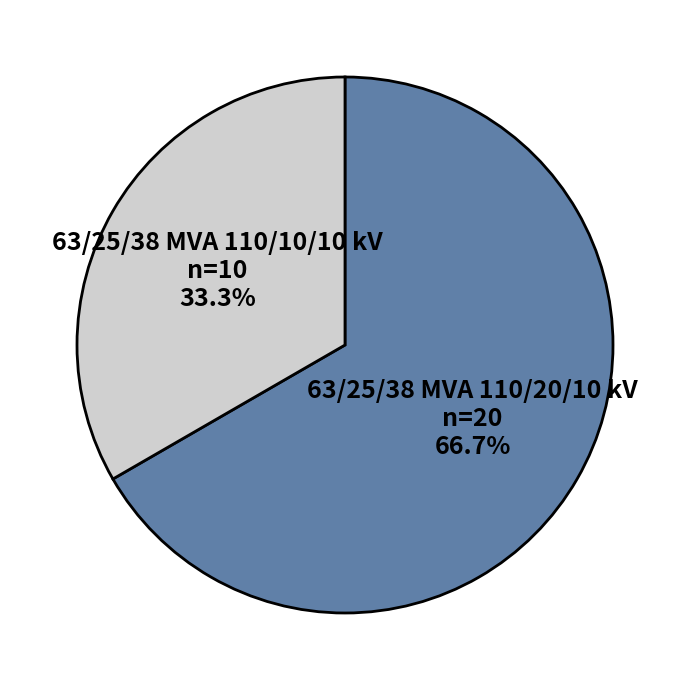

What percentage is the 63/25/38 MVA 110/10/10 kV slice, to the nearest percent?

33%